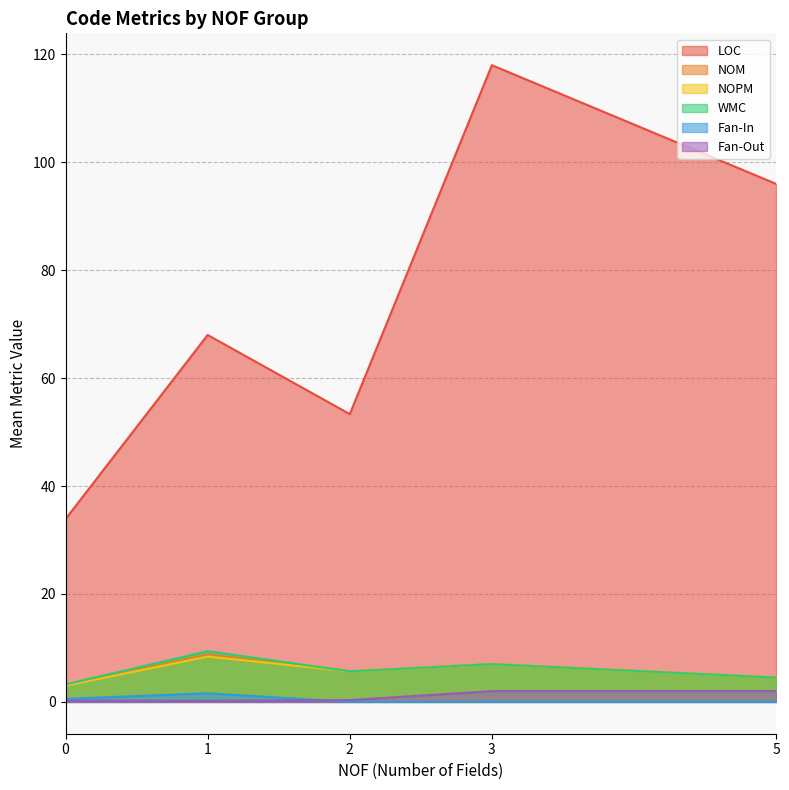

Does the chart have visible grid lines?

Yes